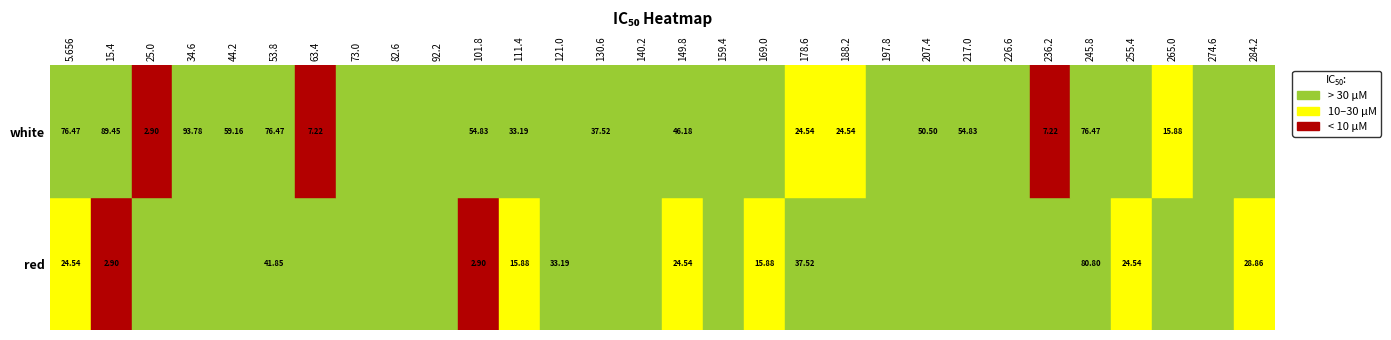

What is the sum of the white values at 63.4 and 178.6?

31.8